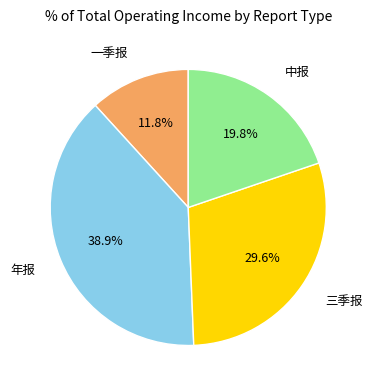

Does any single category account for the majority?

No